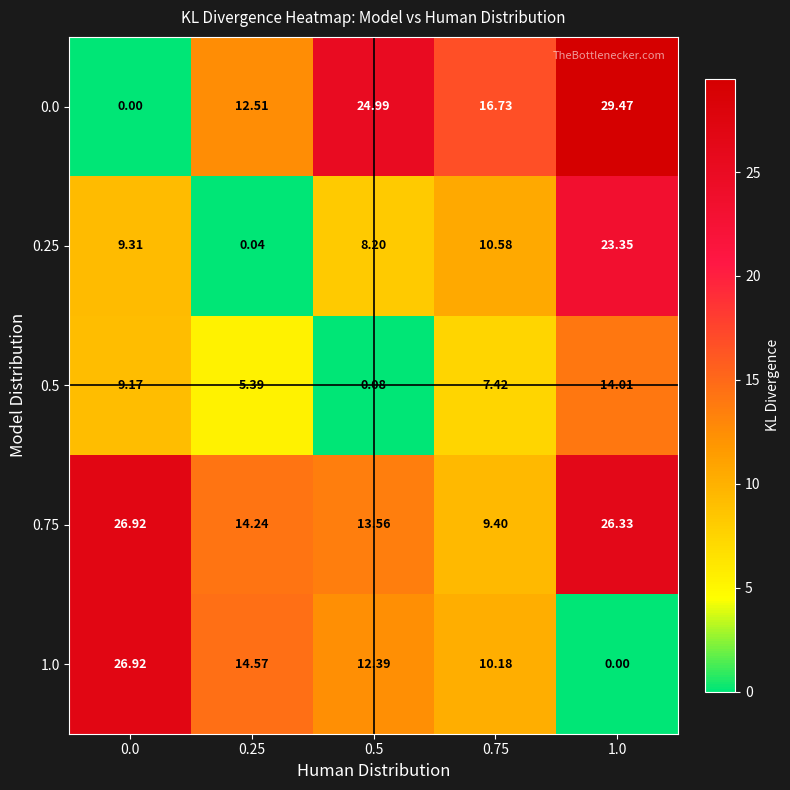

Is the value of 0.75 at 0.25 greater than the value of 0.0 at 1.0?

No